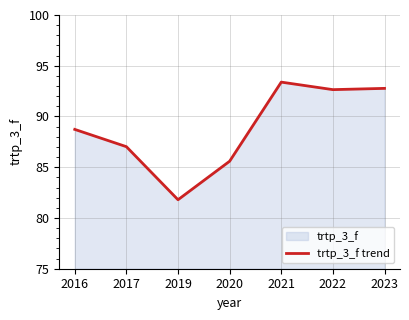

Read the value at 2023.

92.8